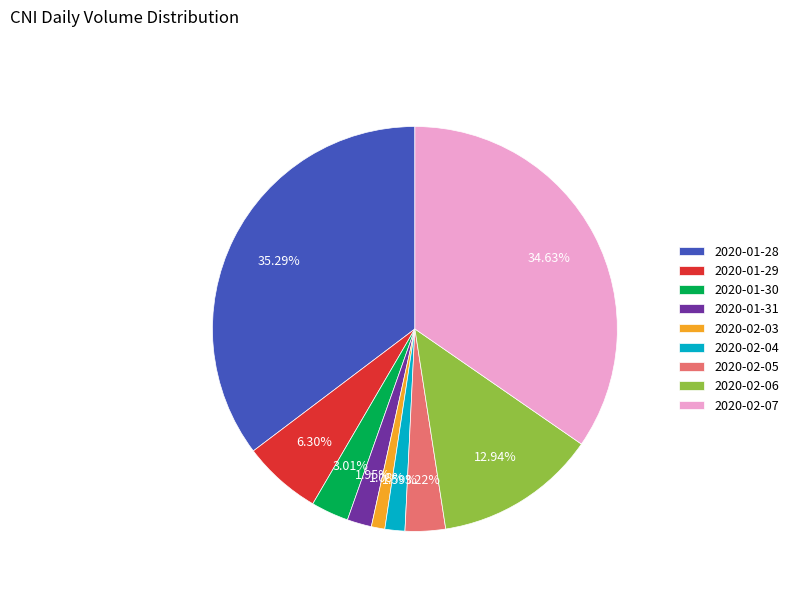

Is the sum of 2020-02-07 and 2020-02-06 greater than half?

No